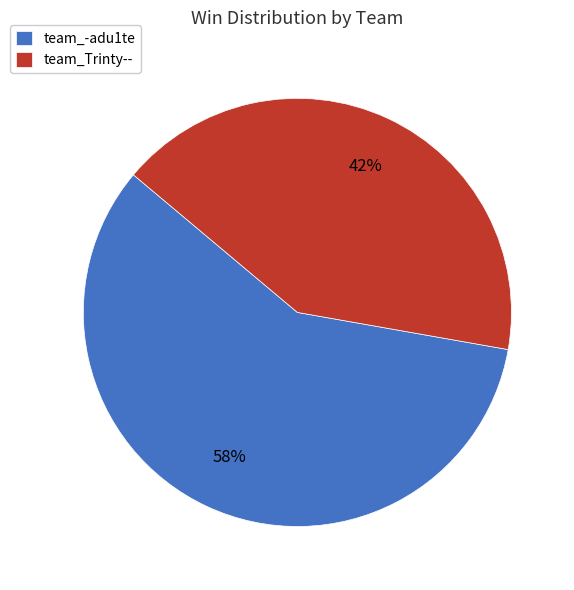

How many slices are in this pie chart?

2